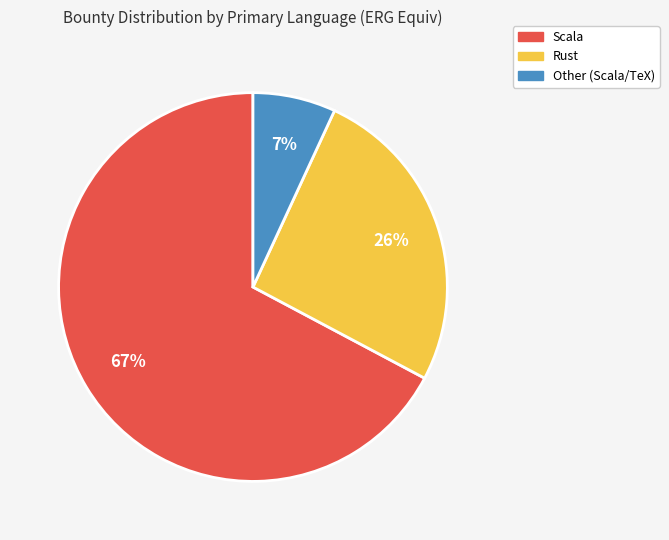

Is the sum of Scala and Other greater than half?

Yes